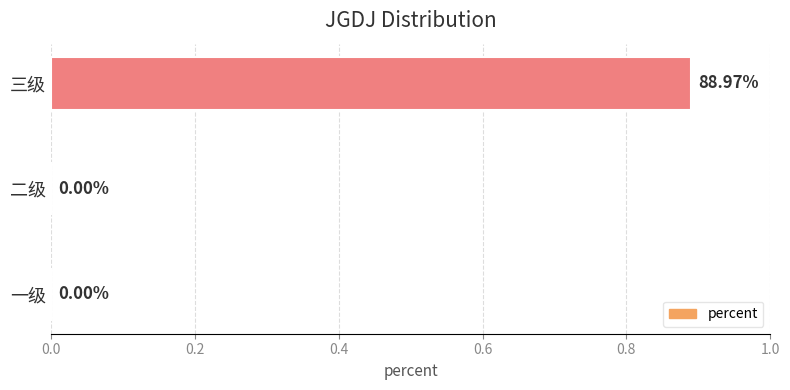

Which category has the highest value across all series?

三级